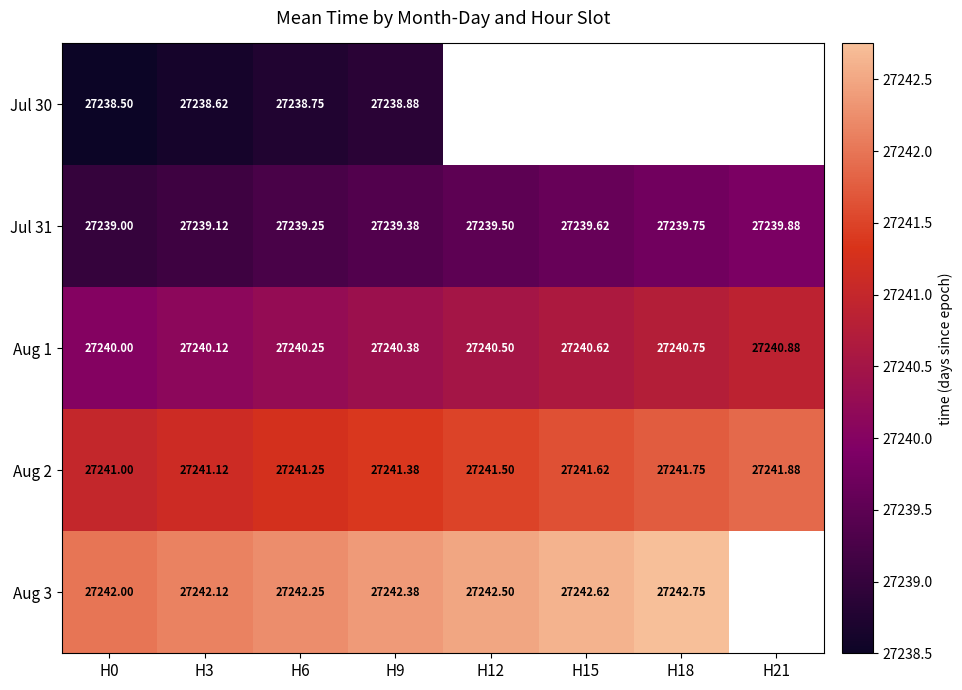

How many data points in Aug 3 are above 0?

7